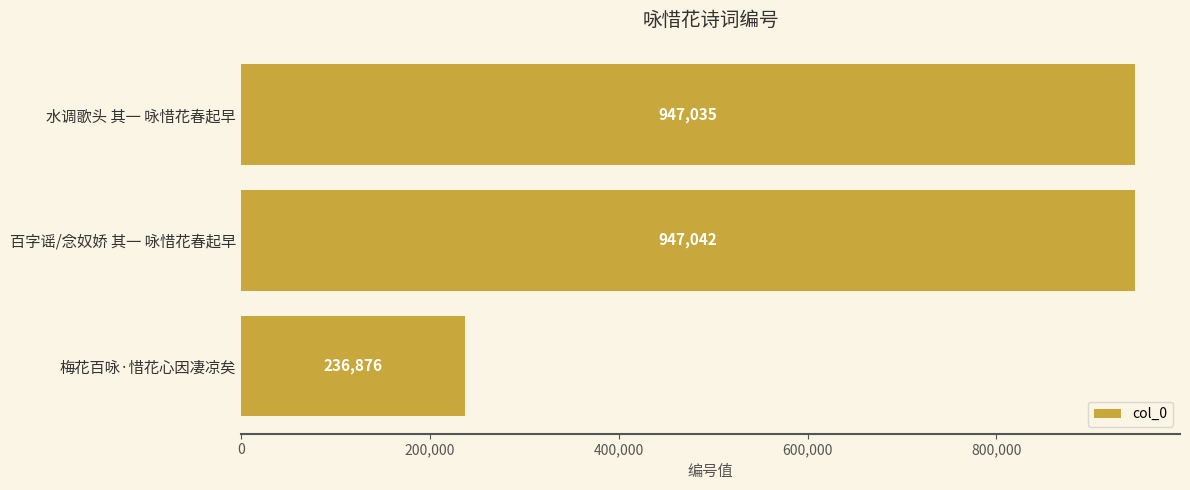

What is the difference between the second highest and minimum values?

710159